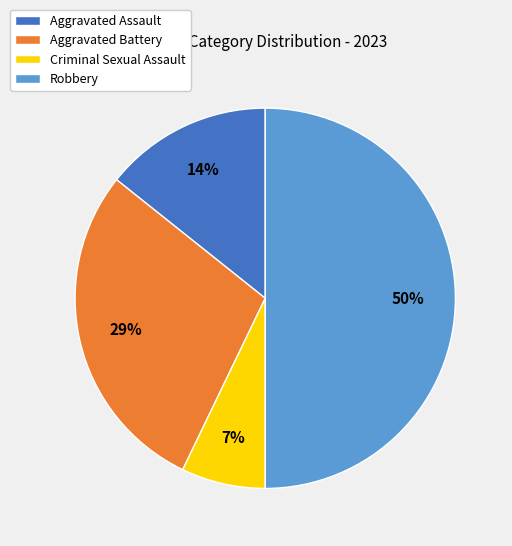

How many slices are in this pie chart?

4